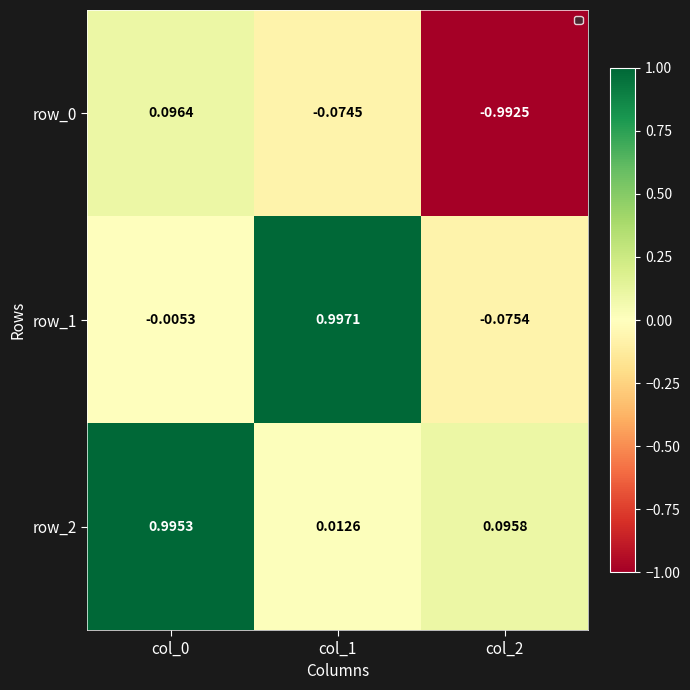

What is the spread (max minus min) of values at col_0?

1.0